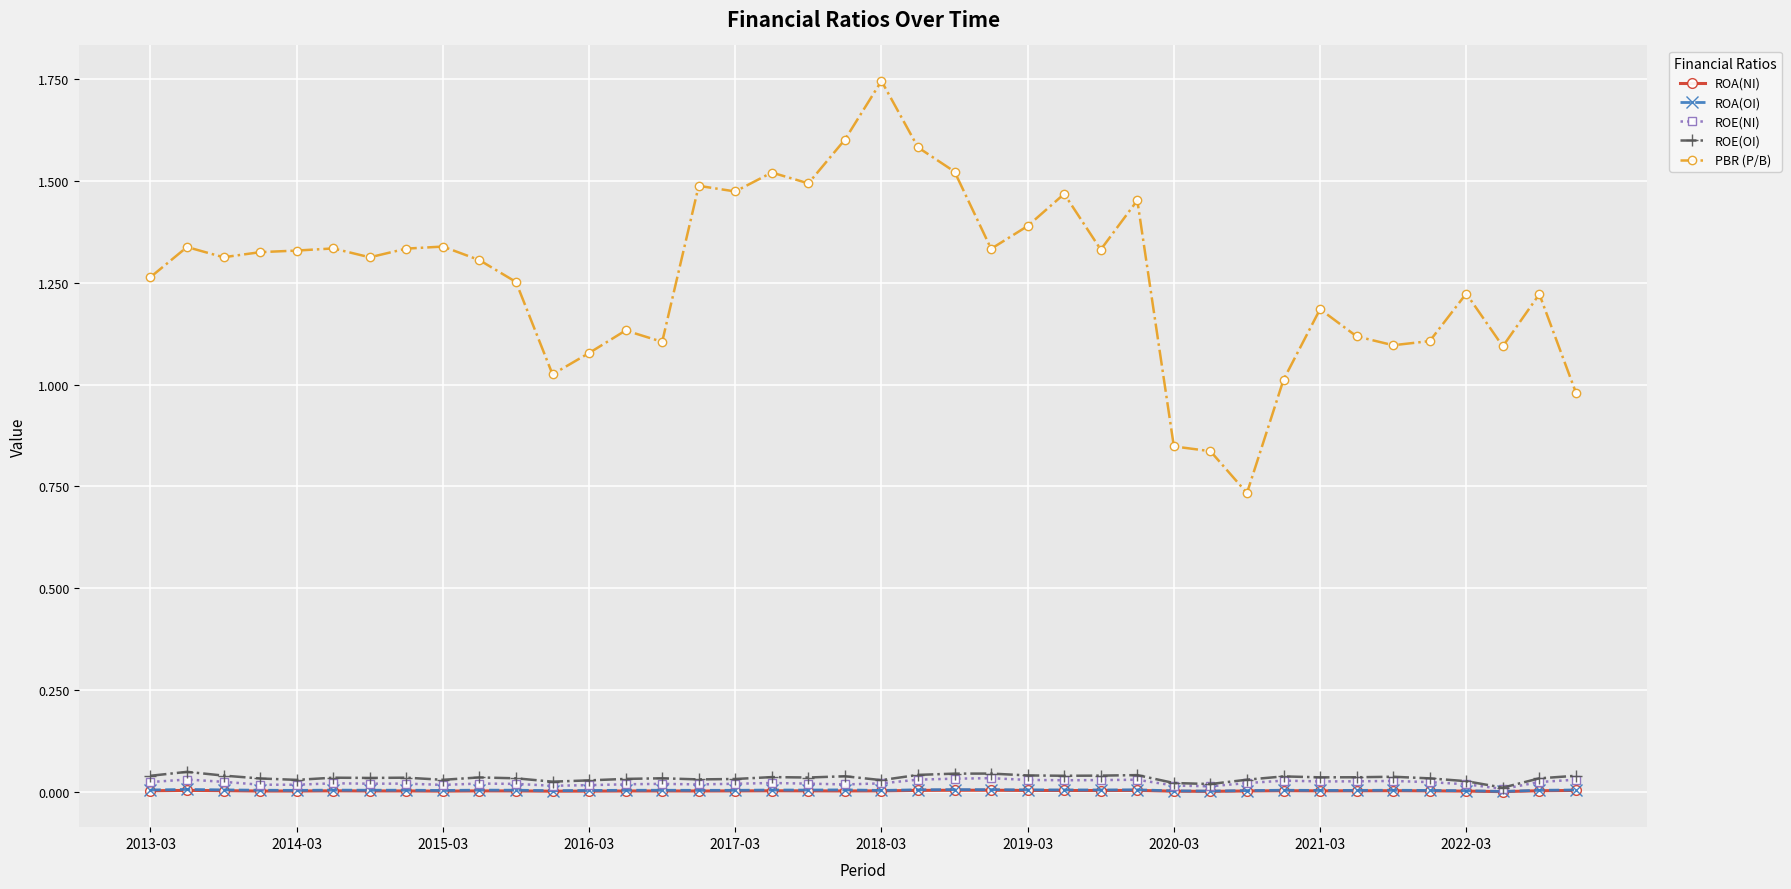

How many lines are shown in the chart?

5